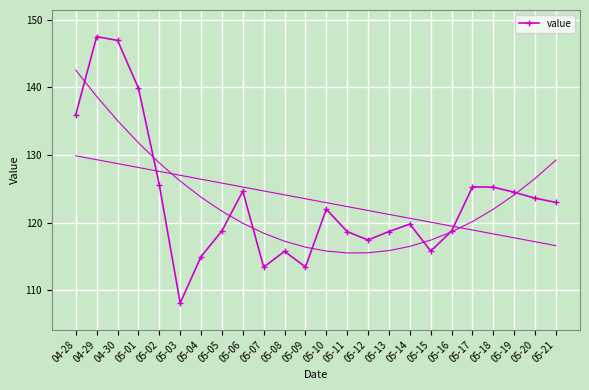

What is the approximate value at 05-18?

125.2